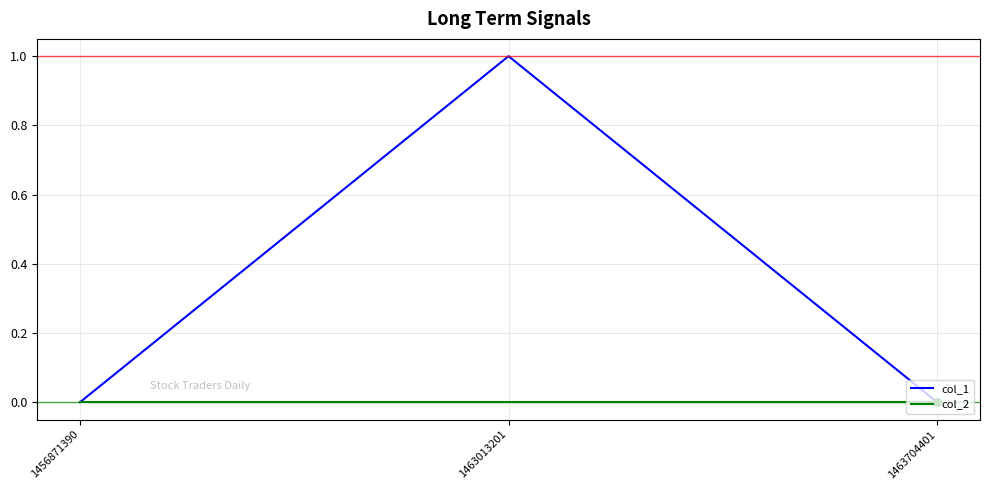

Between 1456871390 and 1463013201, which series saw the biggest shift?

col_1